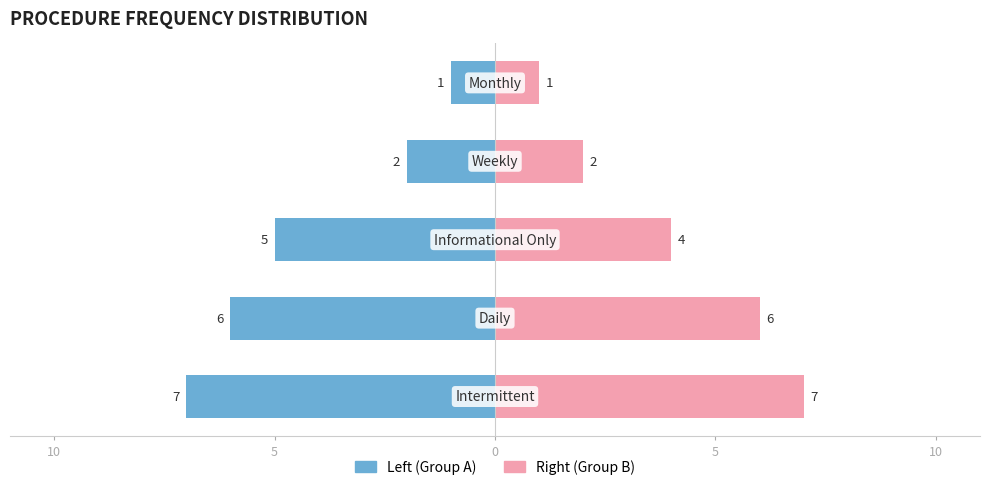

The value of Right (Group B) at 10 is 1. True or false?

False